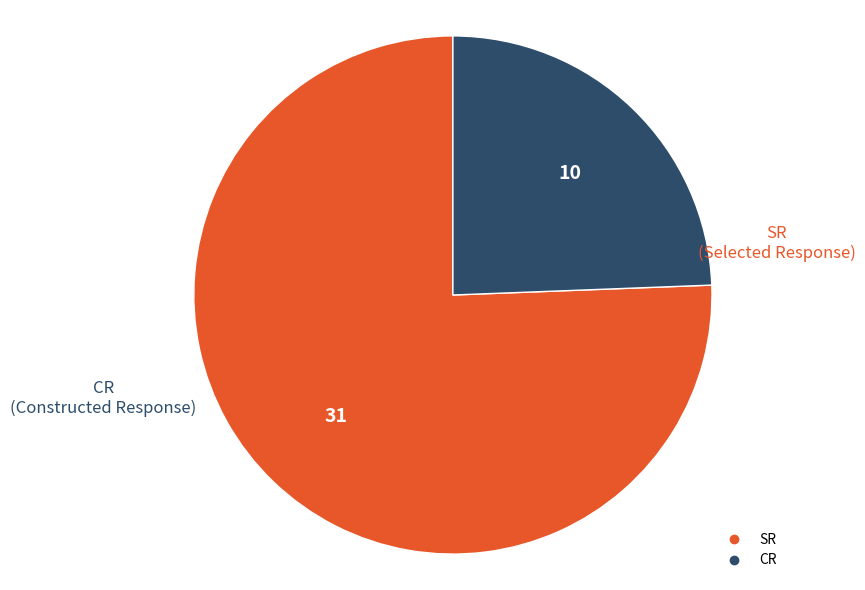

Which category has the biggest portion of the pie?

SR